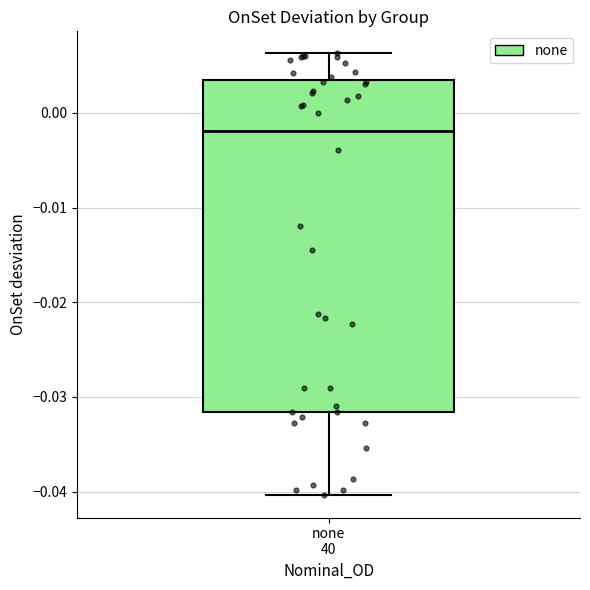

Transcribe this box plot: give where the median line is, the range the box spans, and where the two whiskers end, as read against the y-axis. The values are not printed on the chart, so give them approximately, as read against the axis.

median -0.002, box -0.032 to 0.003, whiskers -0.040 to 0.006